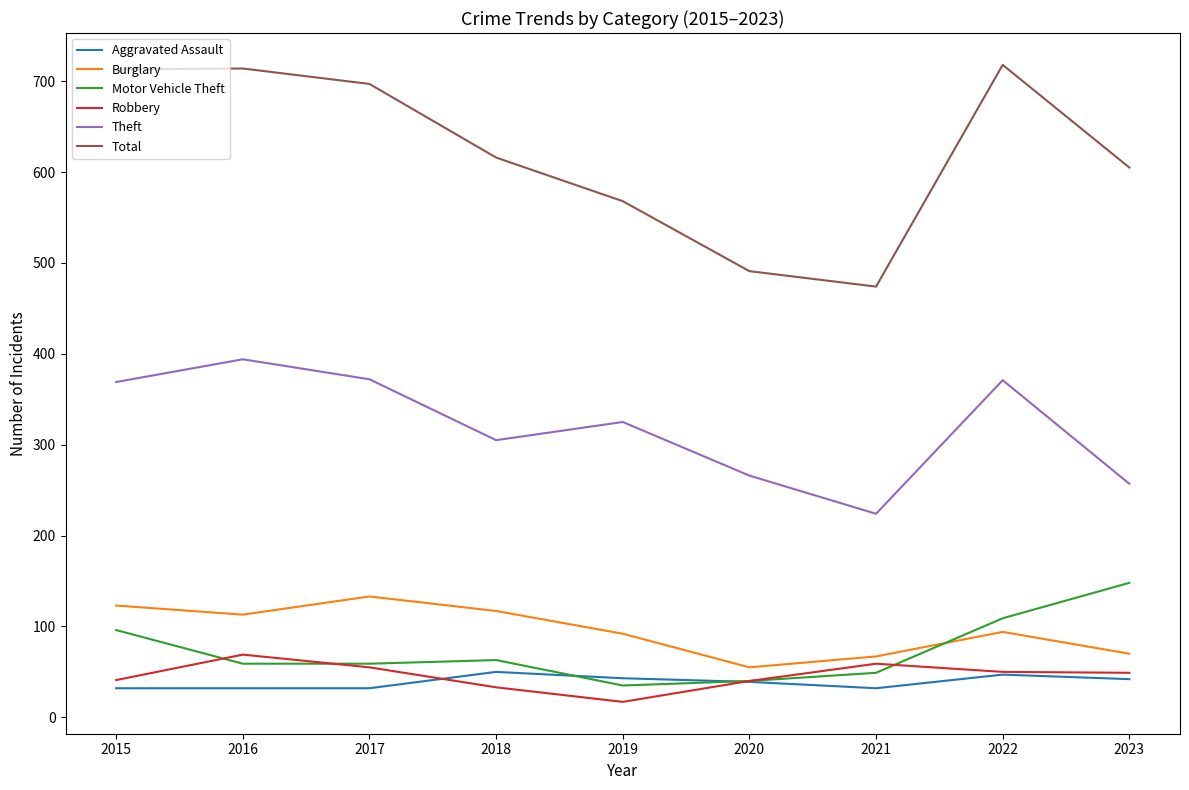

Count the number of categories in the chart.

9